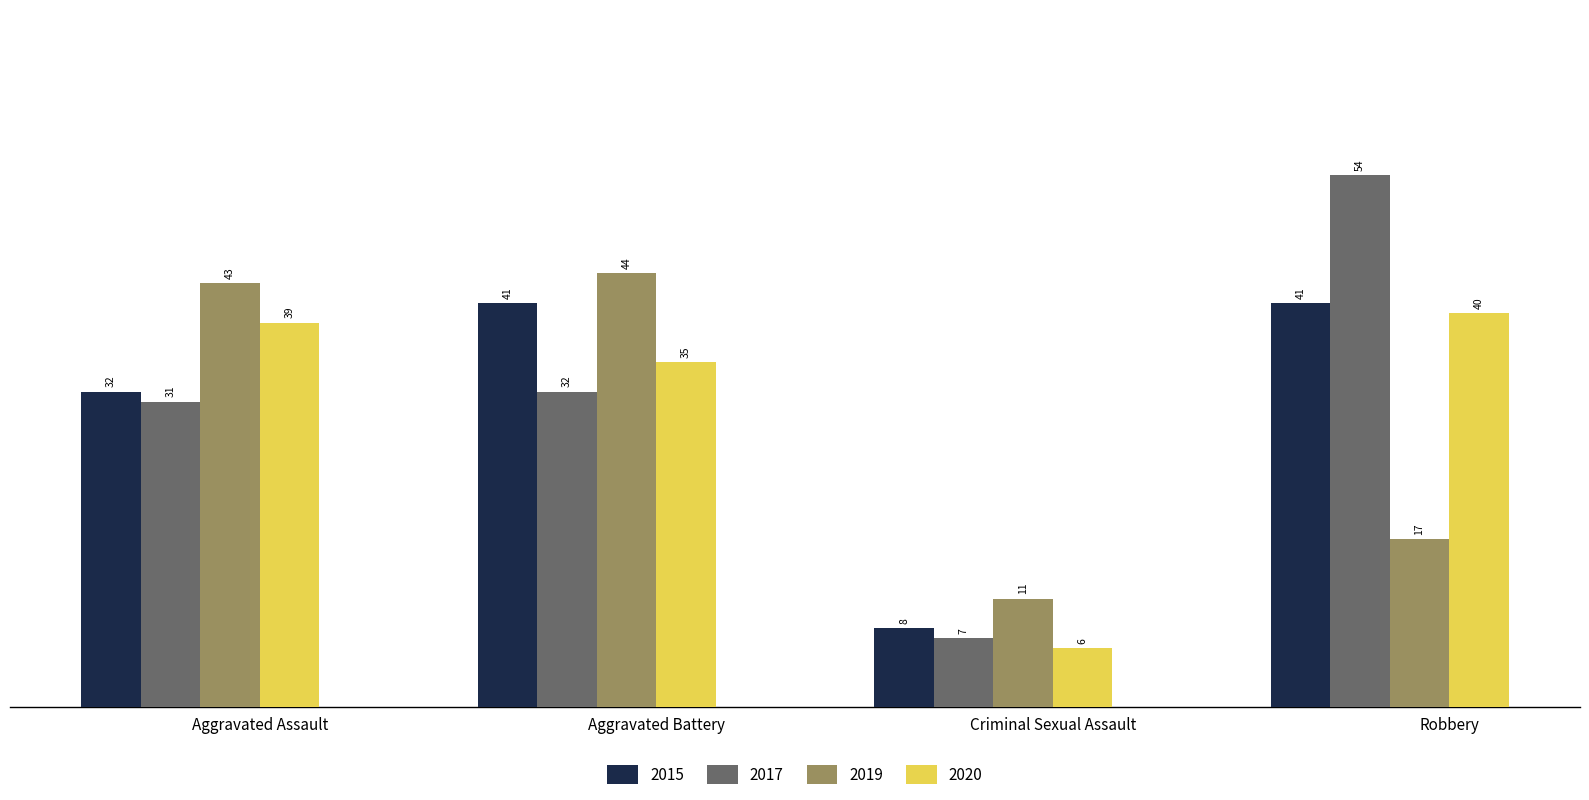

Is the value of 2020 at Criminal Sexual Assault greater than the value of 2017 at Aggravated Battery?

No